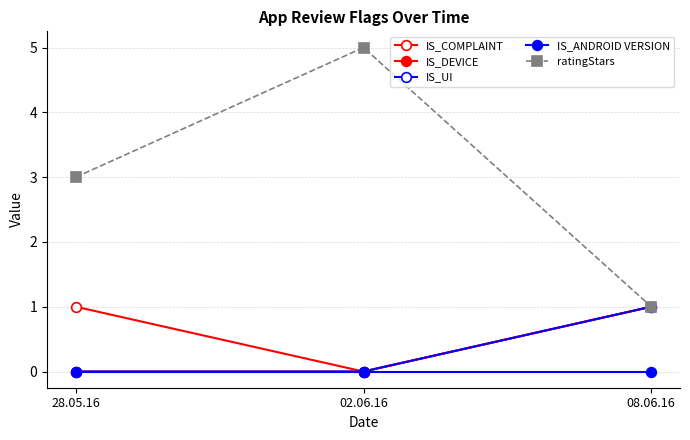

What is the maximum value shown in the chart?

5